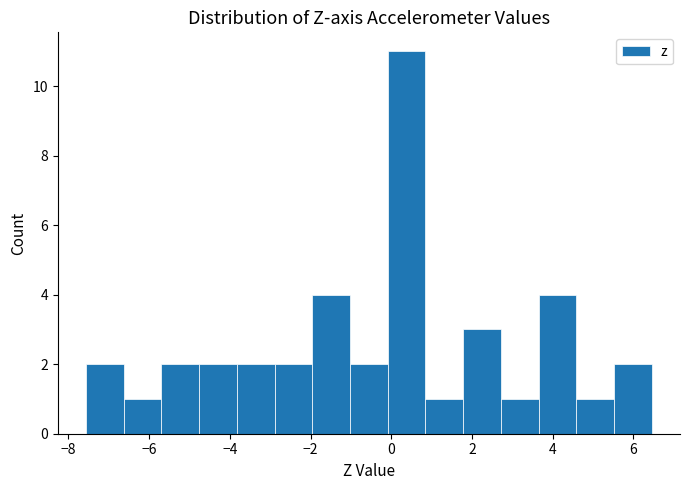

Reading left to right, transcribe this chart: for each bar, give the range it covers on the x-axis and its height. Neither the bar edges nor the heights are printed on the chart, so give them approximately, as read against the axes.

-7.6 to -6.6: 2
-6.6 to -5.6: 1
-5.6 to -4.8: 2
-4.8 to -3.8: 2
-3.8 to -2.8: 2
-2.8 to -2.0: 2
-2.0 to -1.0: 4
-1.0 to 0.0: 2
0.0 to 0.8: 11
0.8 to 1.8: 1
1.8 to 2.8: 3
2.8 to 3.6: 1
3.6 to 4.6: 4
4.6 to 5.6: 1
5.6 to 6.4: 2